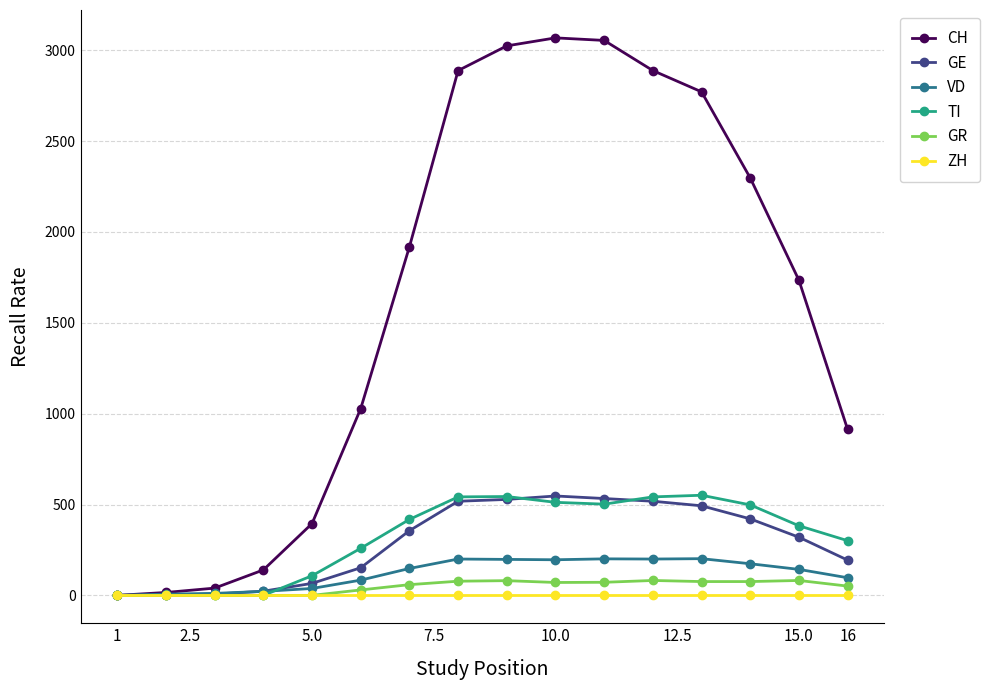

How many distinct data groups are displayed?

6